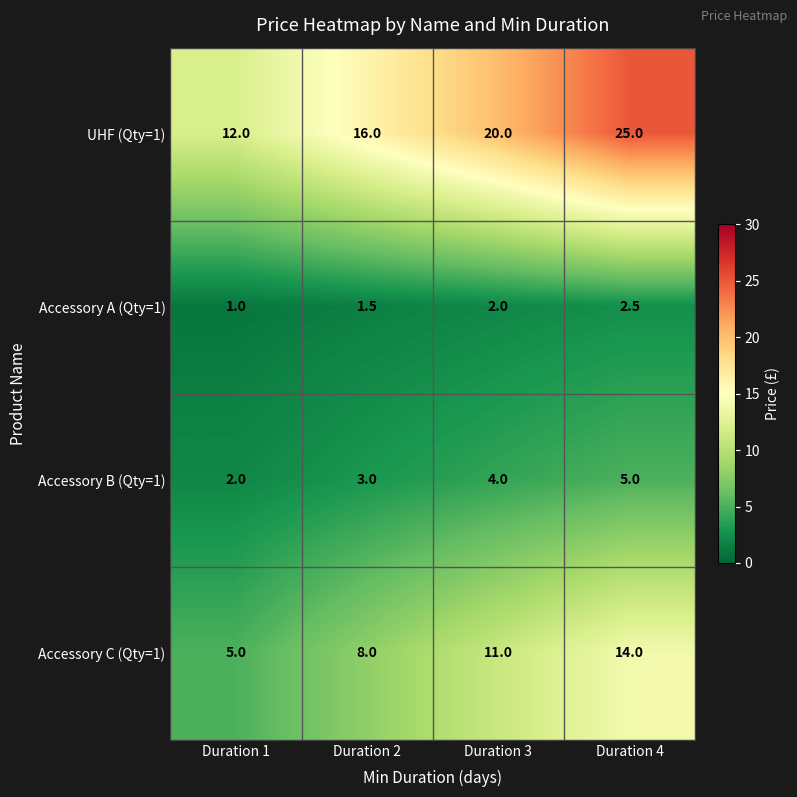

What is the sum of the Accessory A (Qty=1) values at Duration 4 and Duration 3?

4.5